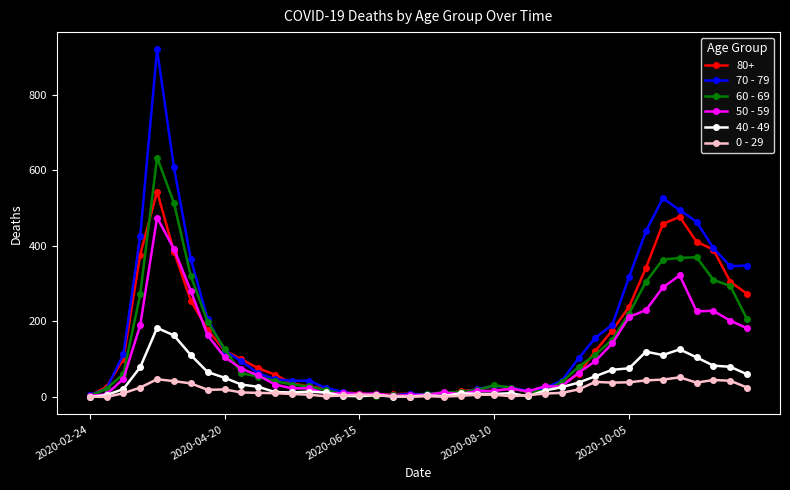

What is the value of the 40 - 49 point at the 39th from the left?

80